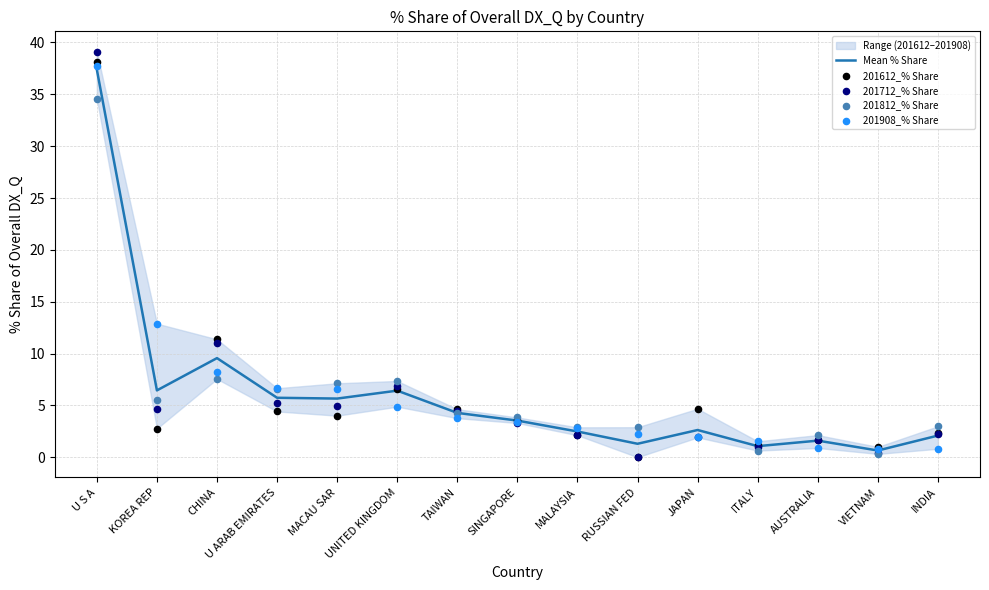

True or false: Mean % Share has a value of 2.6 at JAPAN.

True